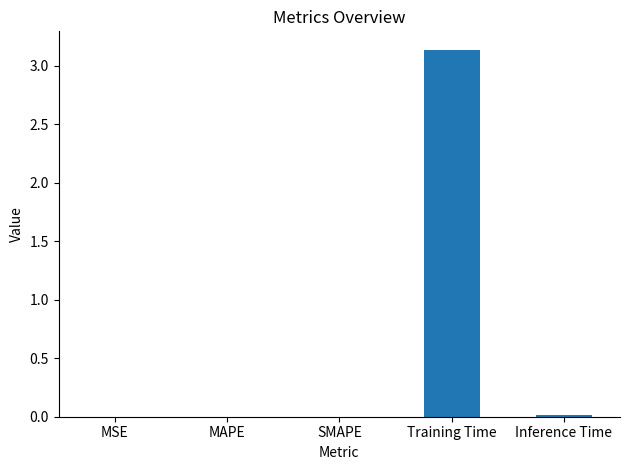

The value at MAPE is 0.0. True or false?

True